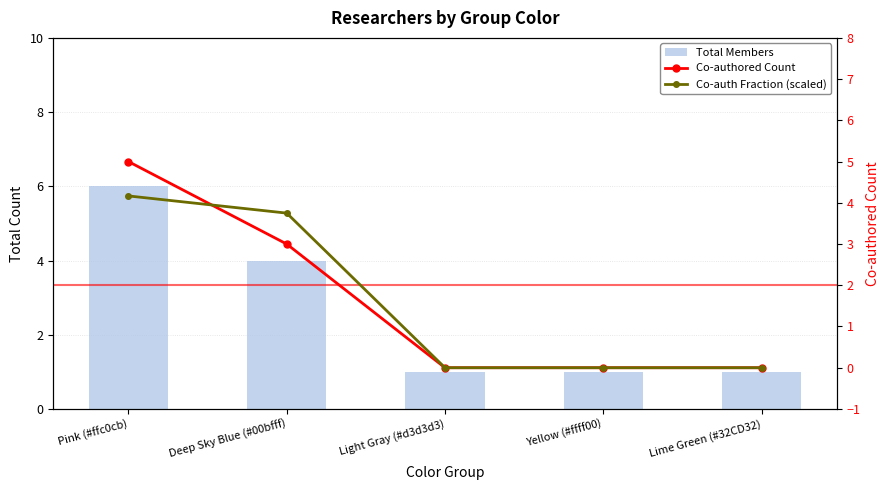

Which series has the widest spread of values?

Total Members